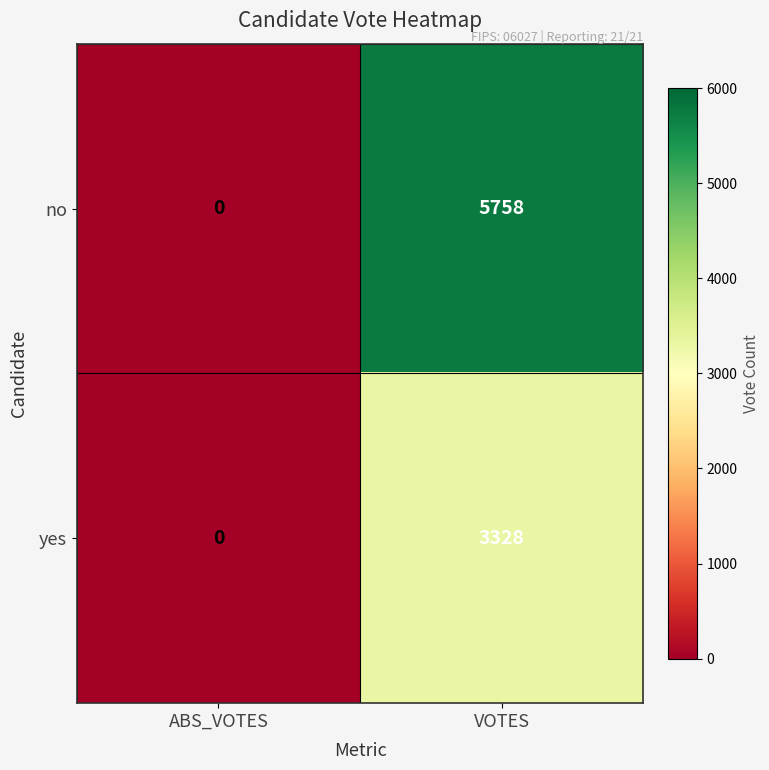

Between ABS_VOTES and VOTES, which series saw the biggest shift?

no